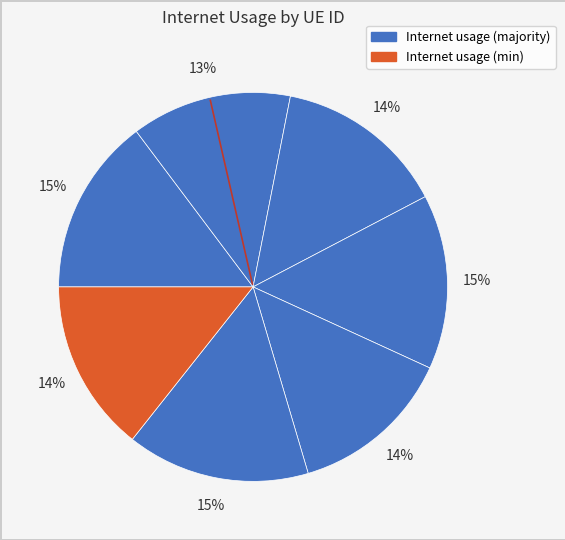

How many segments does this pie chart have?

7